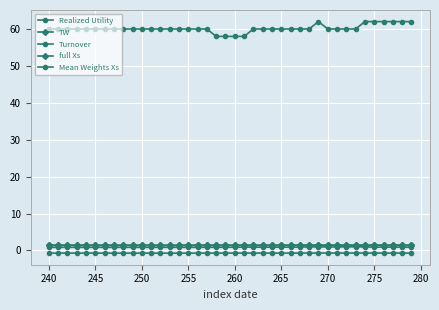

How many lines are shown in the chart?

5